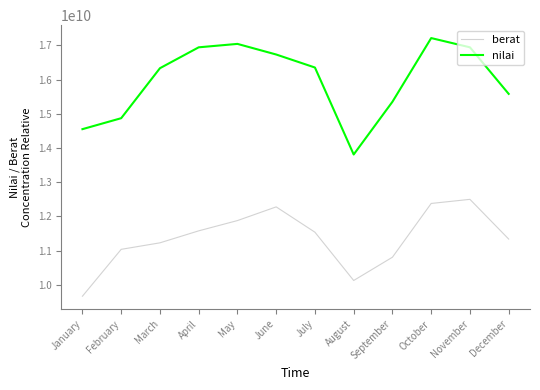

True or false: berat has a value of 10810000000 at September.

True